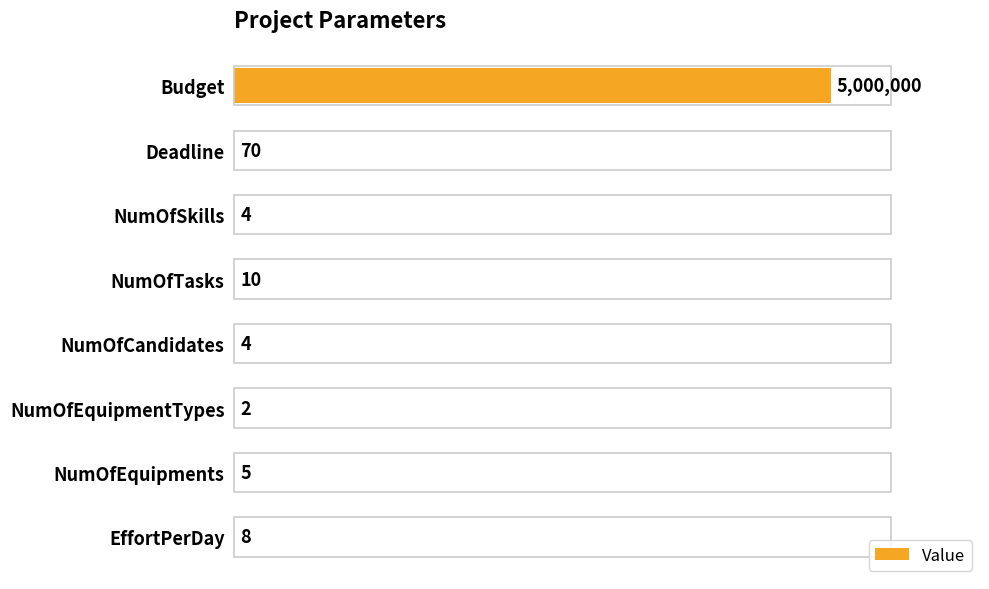

Rank the categories by value from lowest to highest.

NumOfEquipmentTypes, NumOfSkills, NumOfCandidates, NumOfEquipments, EffortPerDay, NumOfTasks, Deadline, Budget